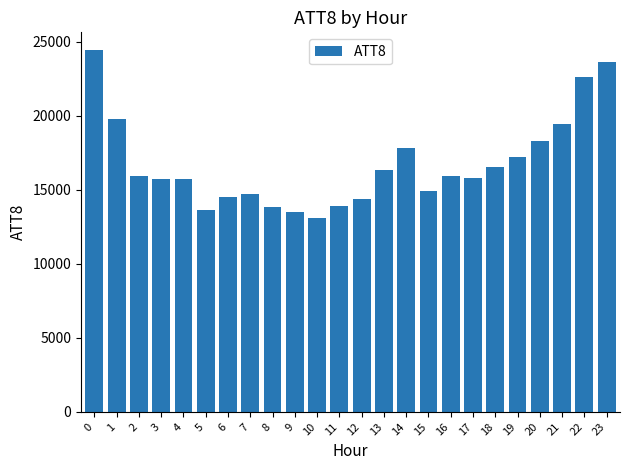

The chart shows a value of 15700 at 4. True or false?

True